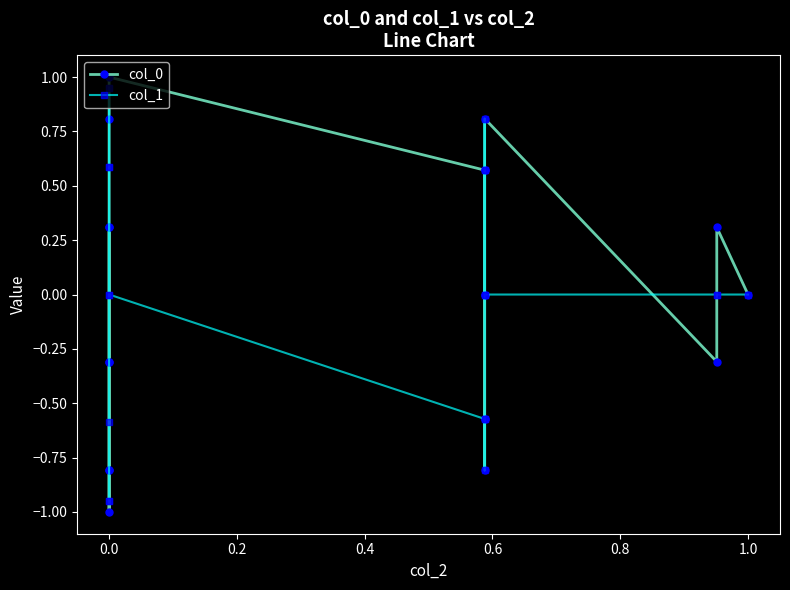

The col_1 series shows -0.3 at 0.0. True or false?

False